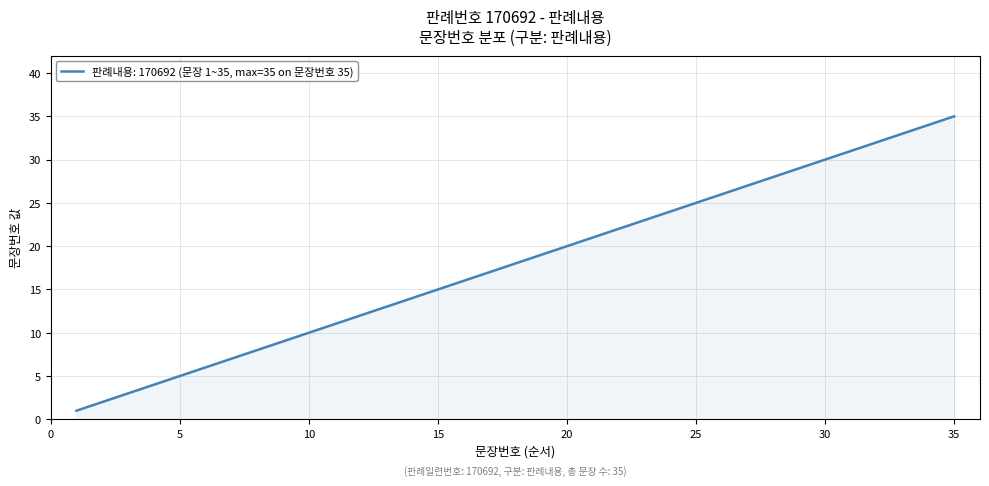

What is the greatest value displayed?

35